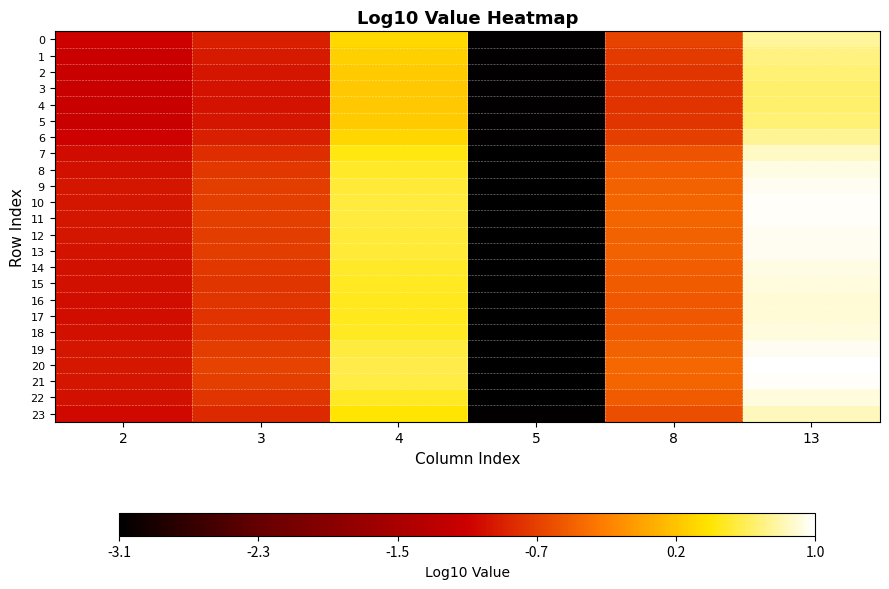

Which series has the widest spread of values?

20